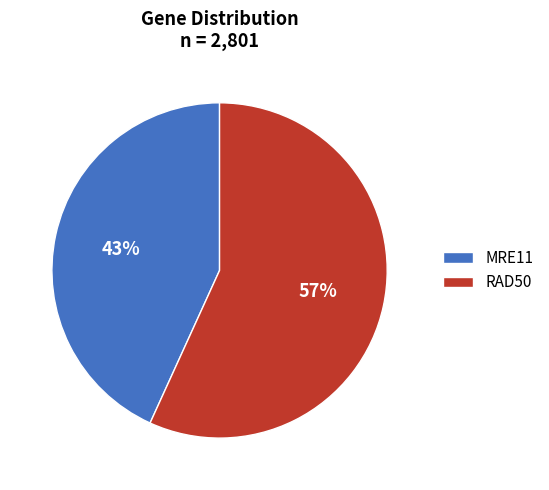

Does RAD50 account for over 50% of the chart?

Yes